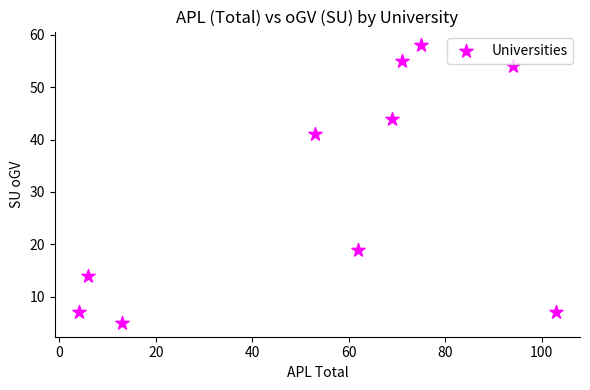

What is the range of X values (max minus min)?

99